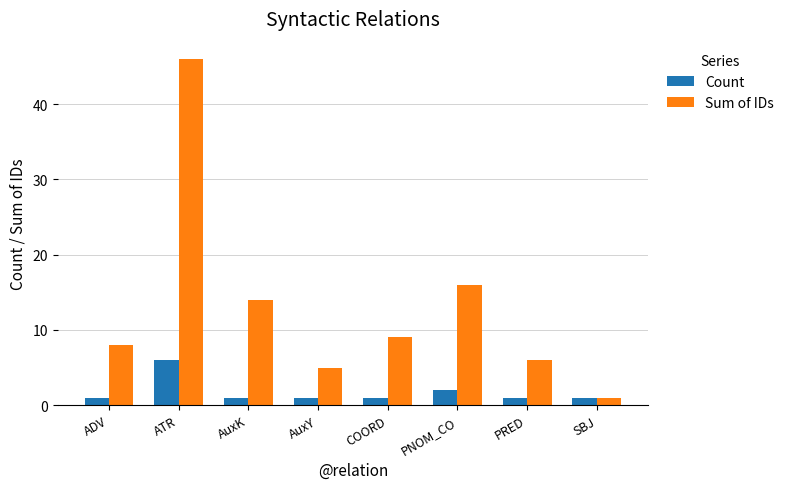

At which label does Sum of IDs reach its minimum?

SBJ